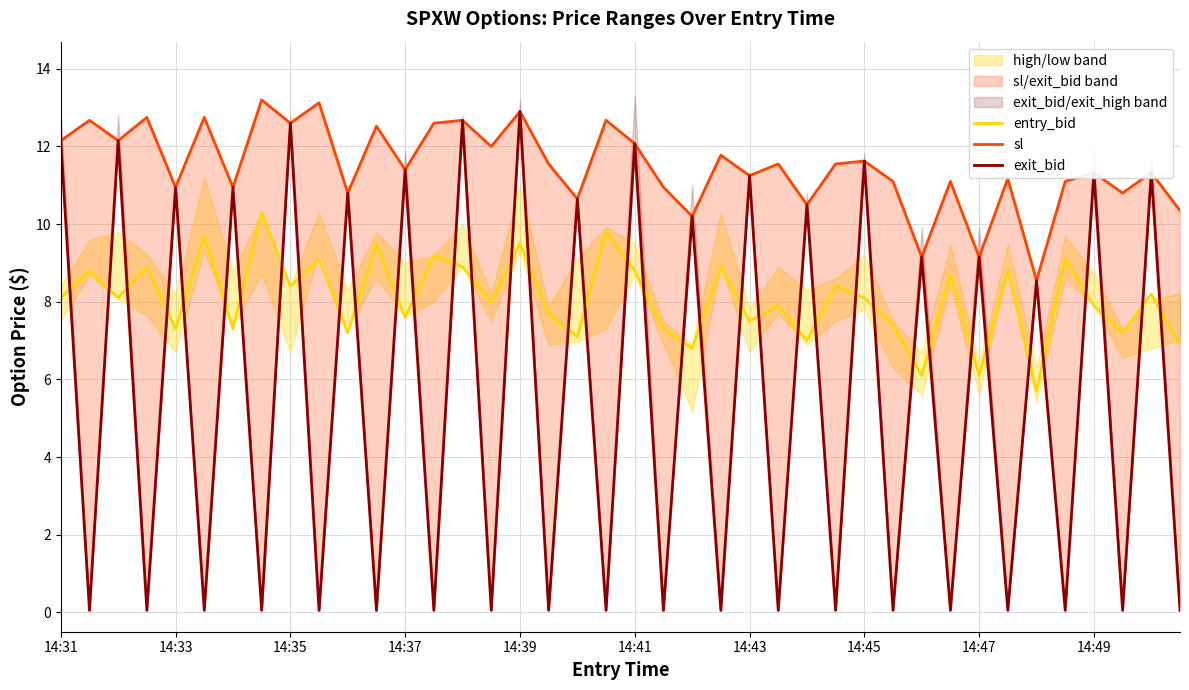

The entry_bid series shows 12.2 at 14:45. True or false?

False